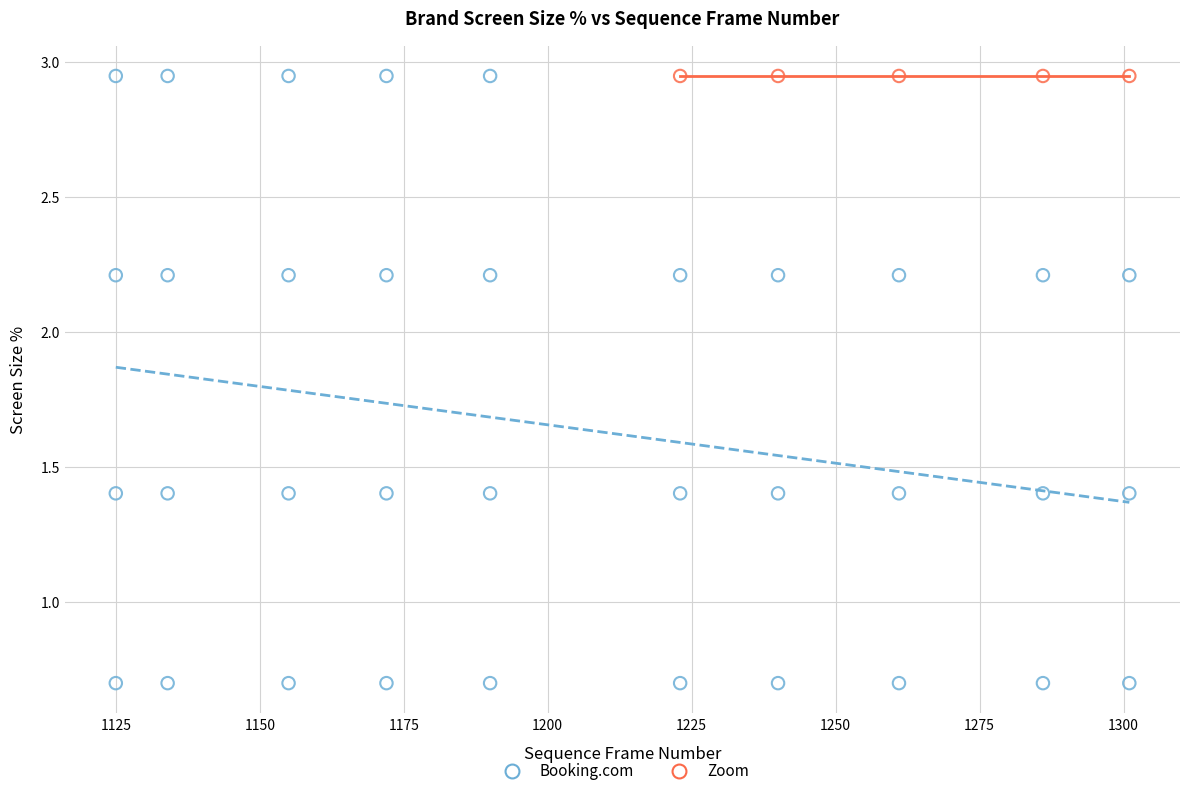

Which series contains the lowest Y value?

Booking.com